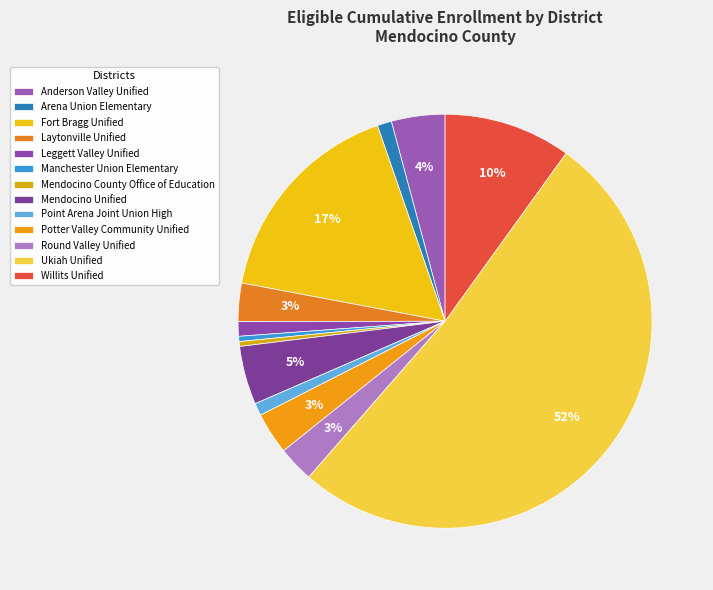

How many slices are in this pie chart?

13